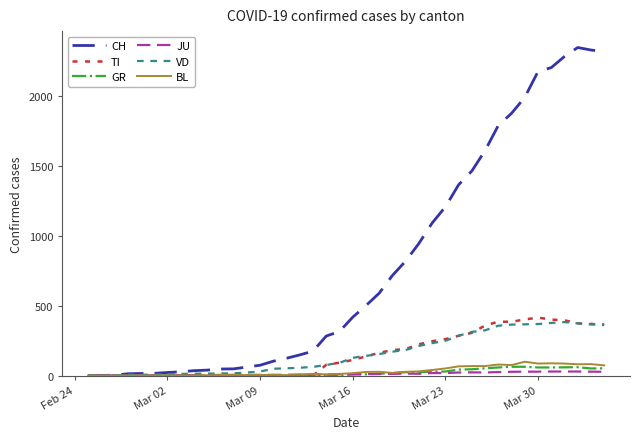

Which series has the widest spread of values?

CH